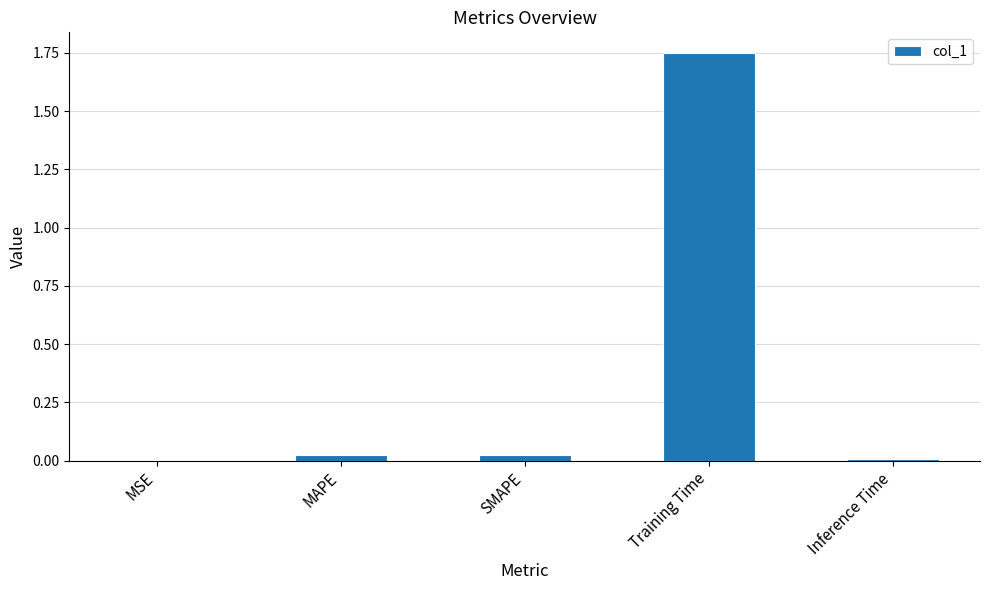

Is it true that the value at Training Time is 3.1?

False